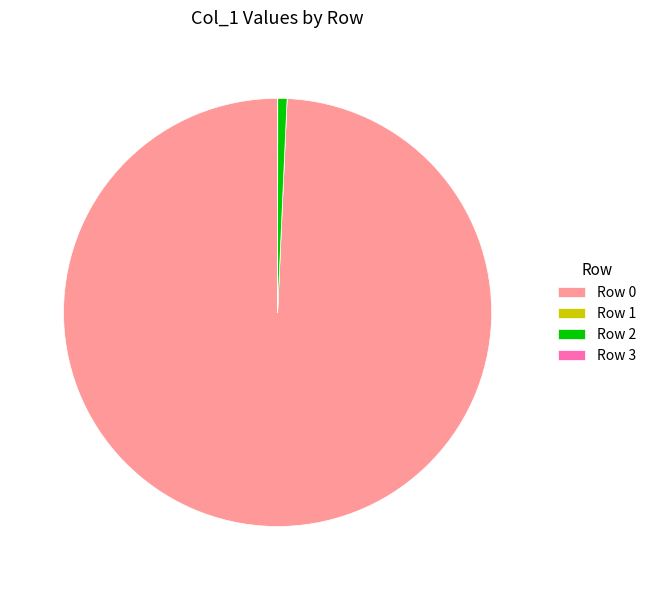

Combined, do Row 0 and Row 2 account for over 50%?

Yes